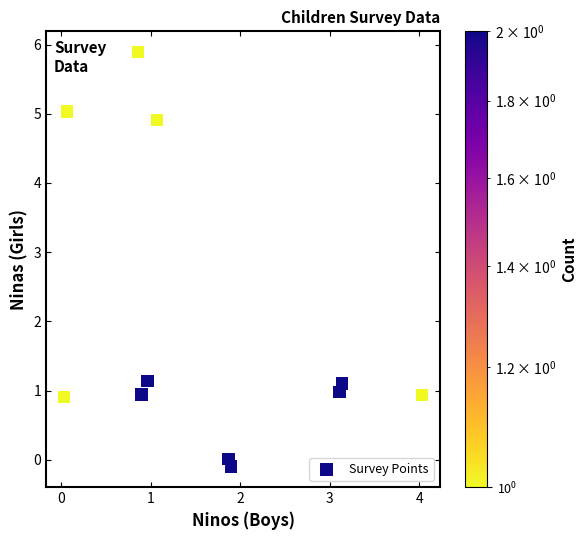

What is the range of X values (max minus min)?

4.0